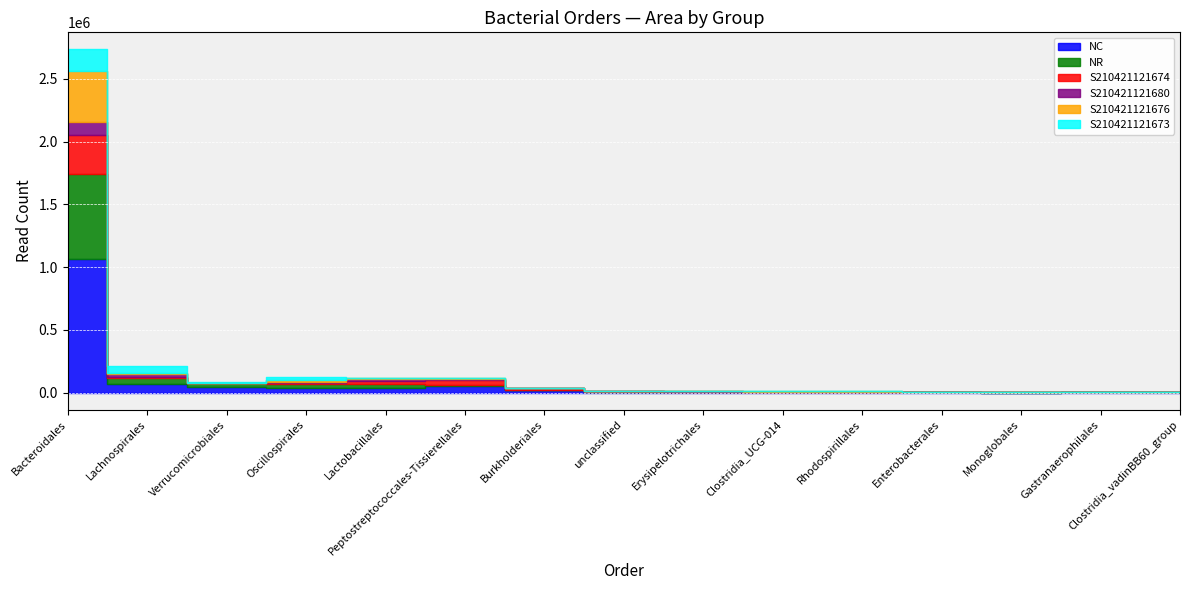

What are all the series names shown in the legend?

NC, NR, S210421121674, S210421121680, S210421121676, S210421121673